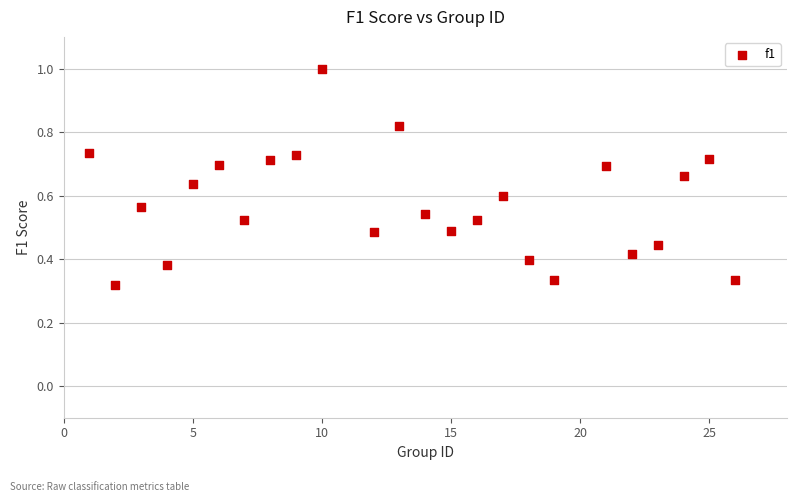

What is the range of X values (max minus min)?

25.0